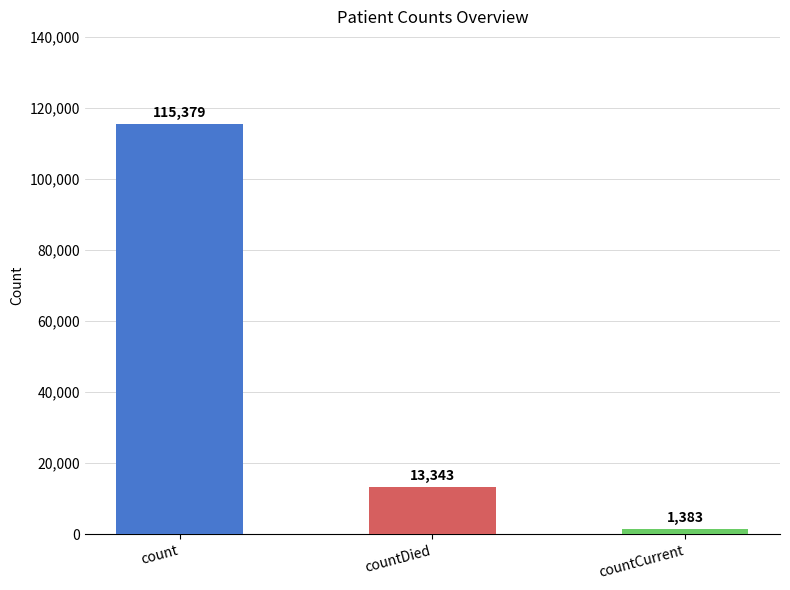

Between countDied and countCurrent, which is larger?

countDied